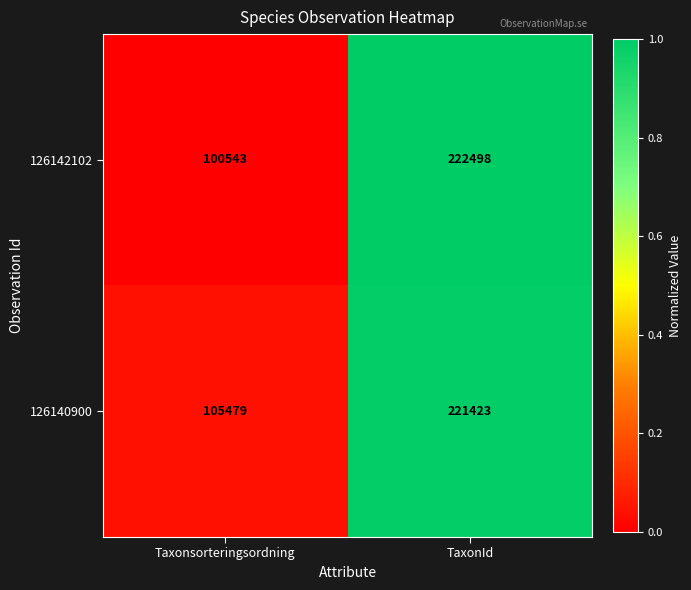

The 126140900 series shows 105479 at Taxonsorteringsordning. True or false?

True